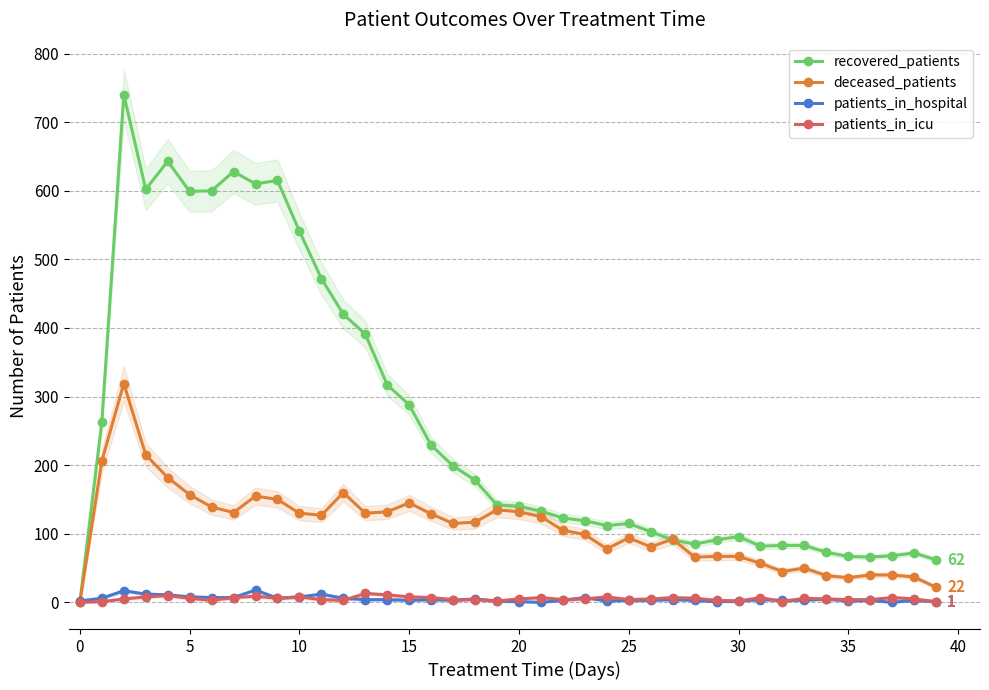

Reading right to left, transcribe all the data shown in this chart.

recovered_patients: 62	72	68	66	67	73	83	83	82	96	91	85	91	103	115	112	119	123	133	140	142	178	199	229	288	317	391	420	472	541	615	610	628	600	599	643	602	740	263	0
deceased_patients: 22	37	40	40	36	39	50	45	57	67	67	66	92	81	94	78	99	105	125	132	135	117	115	129	145	132	130	160	127	130	150	155	131	139	157	182	215	319	206	0
patients_in_hospital: 1	3	0	3	2	5	3	3	4	2	1	3	4	3	3	2	7	3	0	1	2	5	3	4	3	4	4	6	12	8	6	18	7	7	8	11	12	17	6	2
patients_in_icu: 1	5	7	4	4	5	6	1	7	2	3	6	7	5	4	8	5	4	7	5	2	4	4	7	8	11	13	3	4	8	6	9	7	3	6	10	8	5	1	0